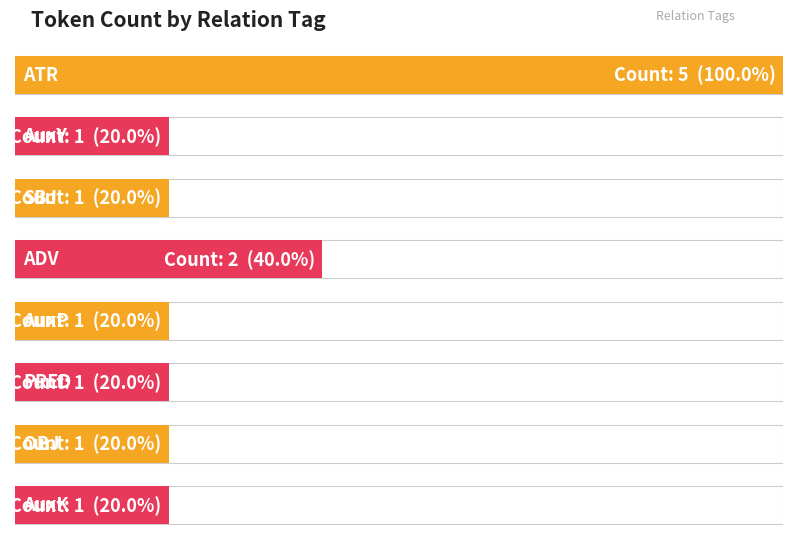

Between ADV and AuxY, which is larger?

ADV